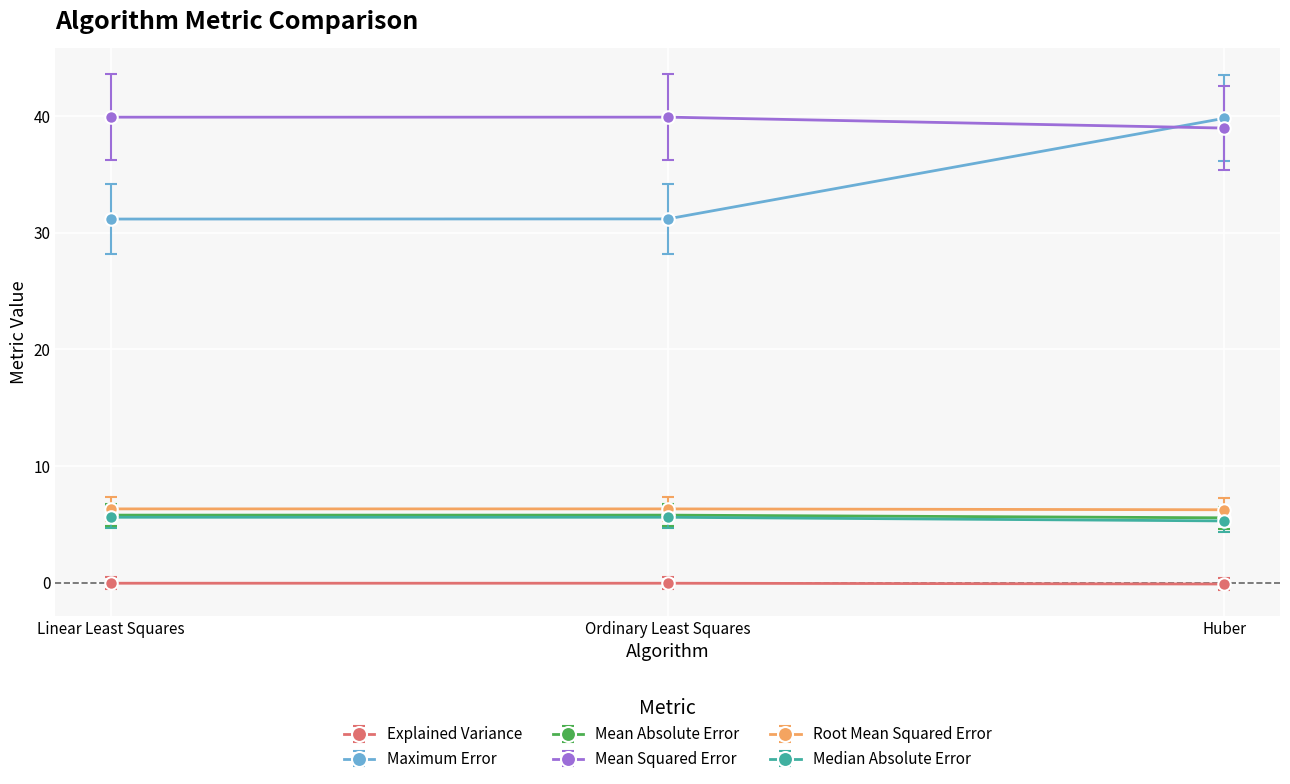

How many series are shown in this chart?

6